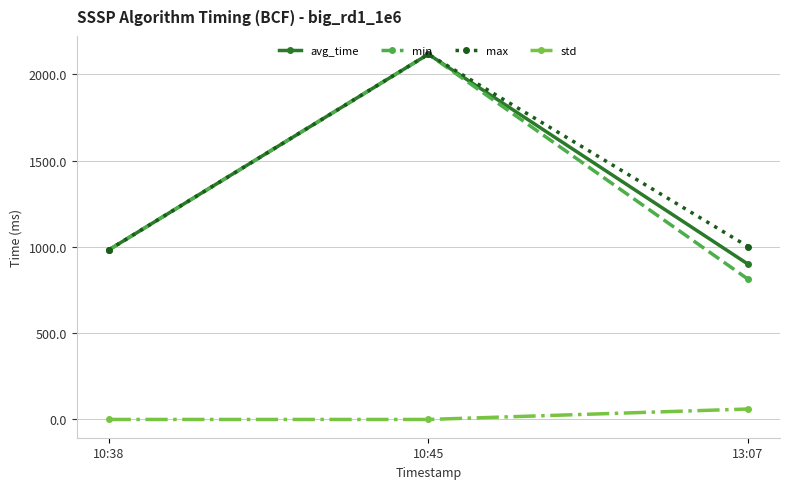

What is the average value of the avg_time series?

1332.9